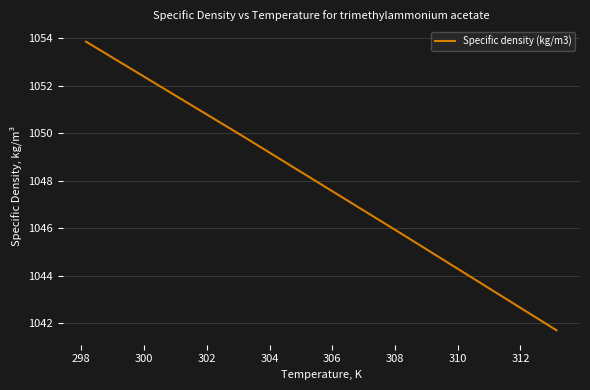

True or false: the data has more than 0 interior local peaks.

False